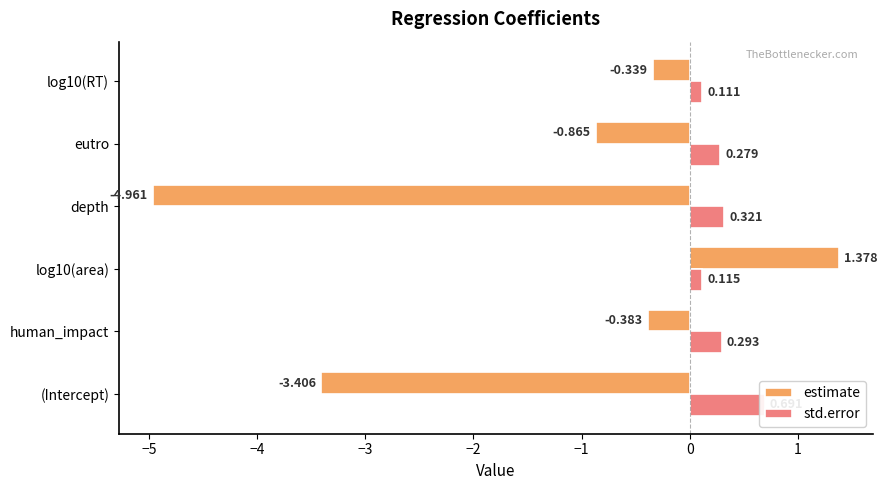

Which series changed the most between human_impact and log10(area)?

estimate